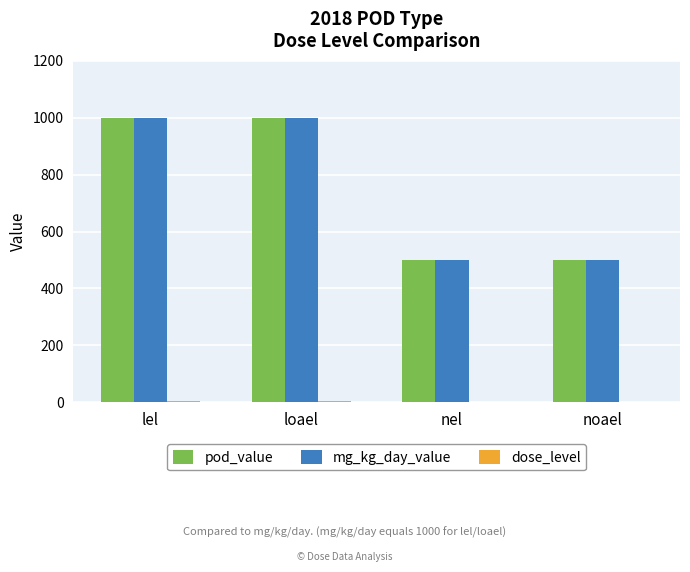

What is the greatest value displayed?

1000